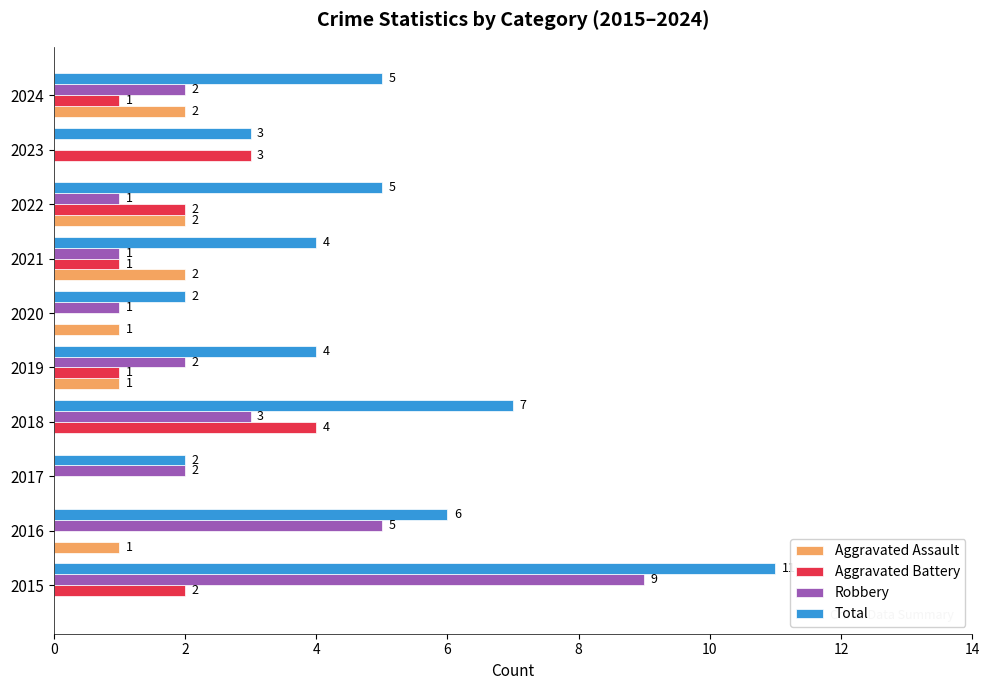

How many Total values are between 3 and 6?

6